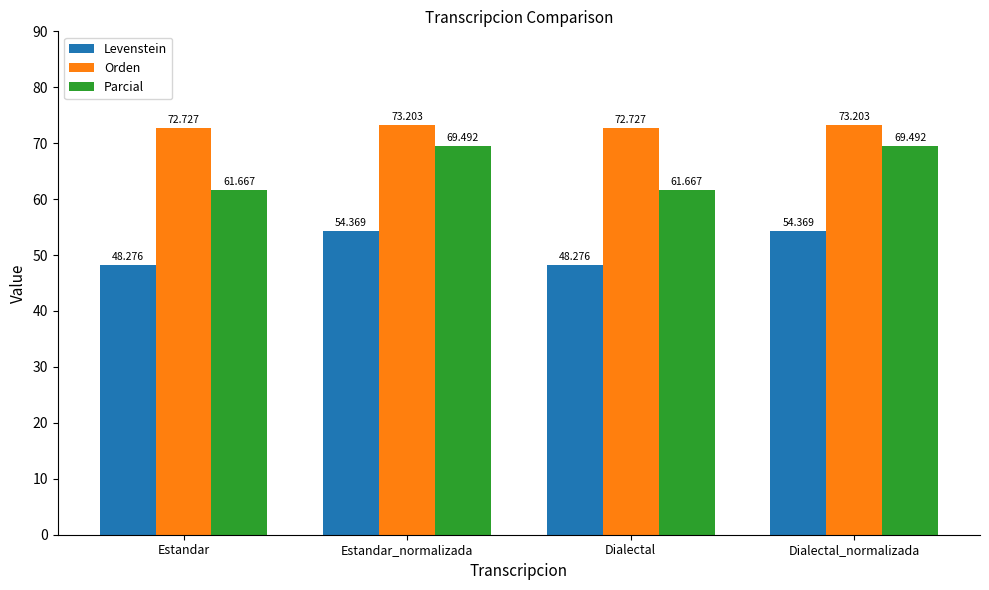

What is the label of the 3rd bar from the left?

Dialectal